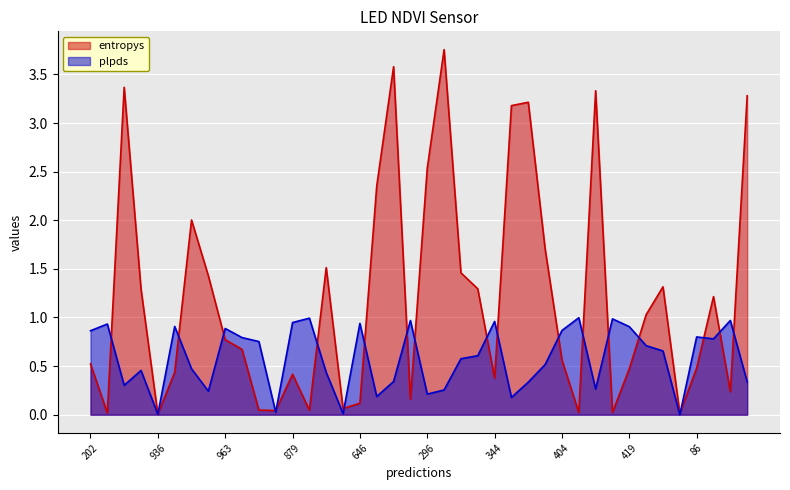

What position from the right is 296?

20